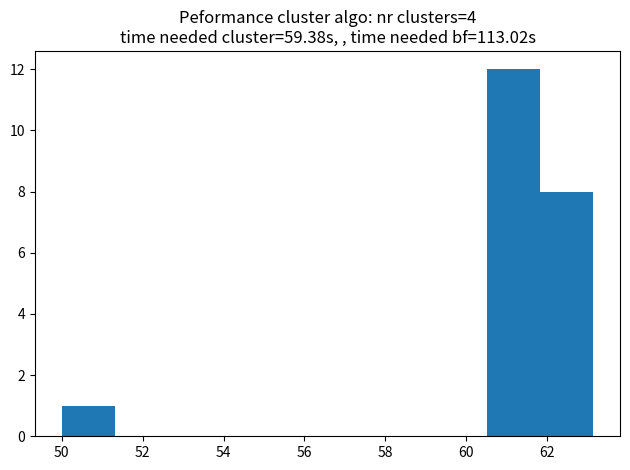

Reading left to right, transcribe this chart: for each bar, give the range it covers on the x-axis and its height. Neither the bar edges nor the heights are printed on the chart, so give them approximately, as read against the axes.

50.0 to 51.4: 1
51.4 to 52.6: 0
52.6 to 54.0: 0
54.0 to 55.2: 0
55.2 to 56.6: 0
56.6 to 57.8: 0
57.8 to 59.2: 0
59.2 to 60.6: 0
60.6 to 61.8: 12
61.8 to 63.2: 8